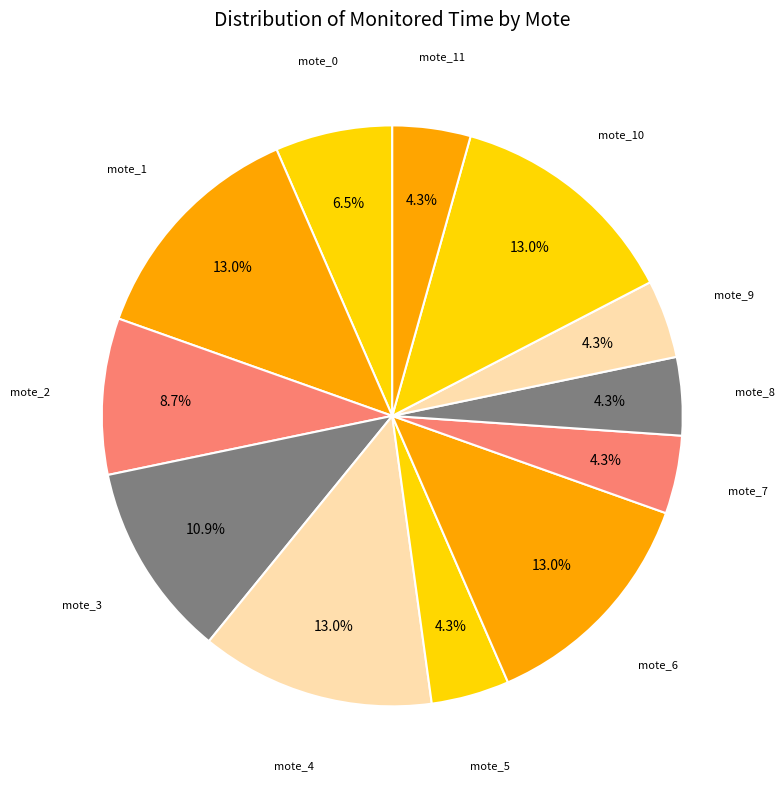

Does mote_0 represent more than half of the total?

No